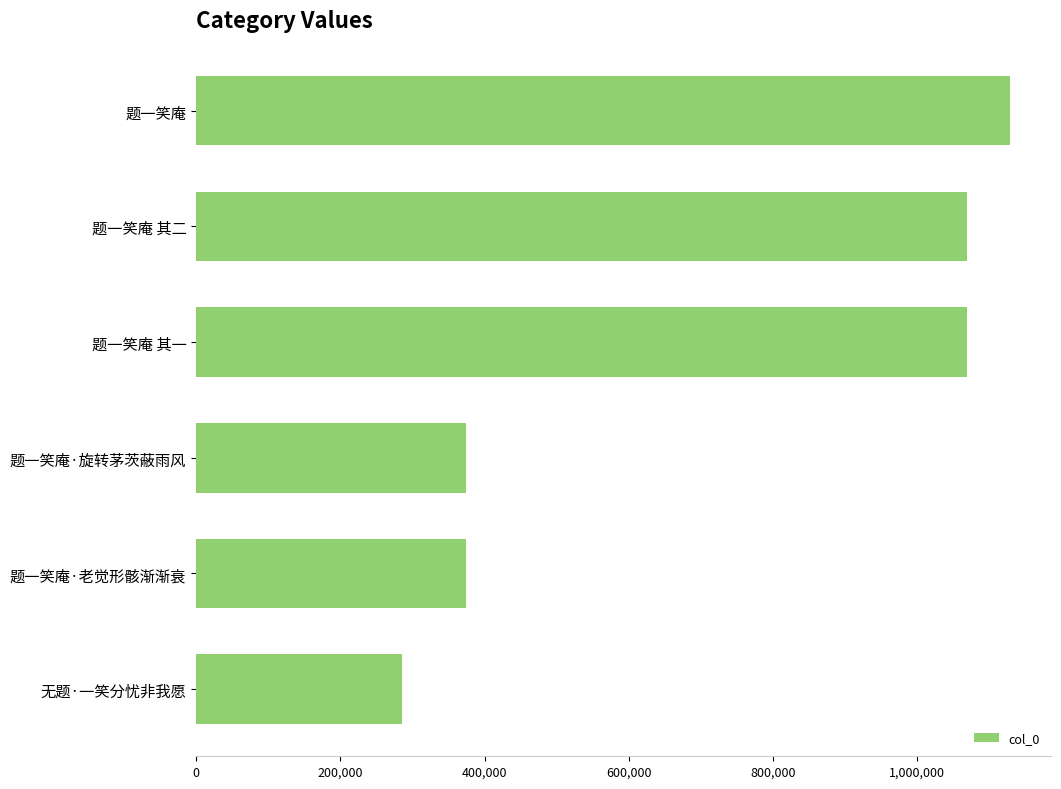

What is the ratio of the value at 题一笑庵·旋转茅茨蔽雨风 to the value at 题一笑庵?

0.3